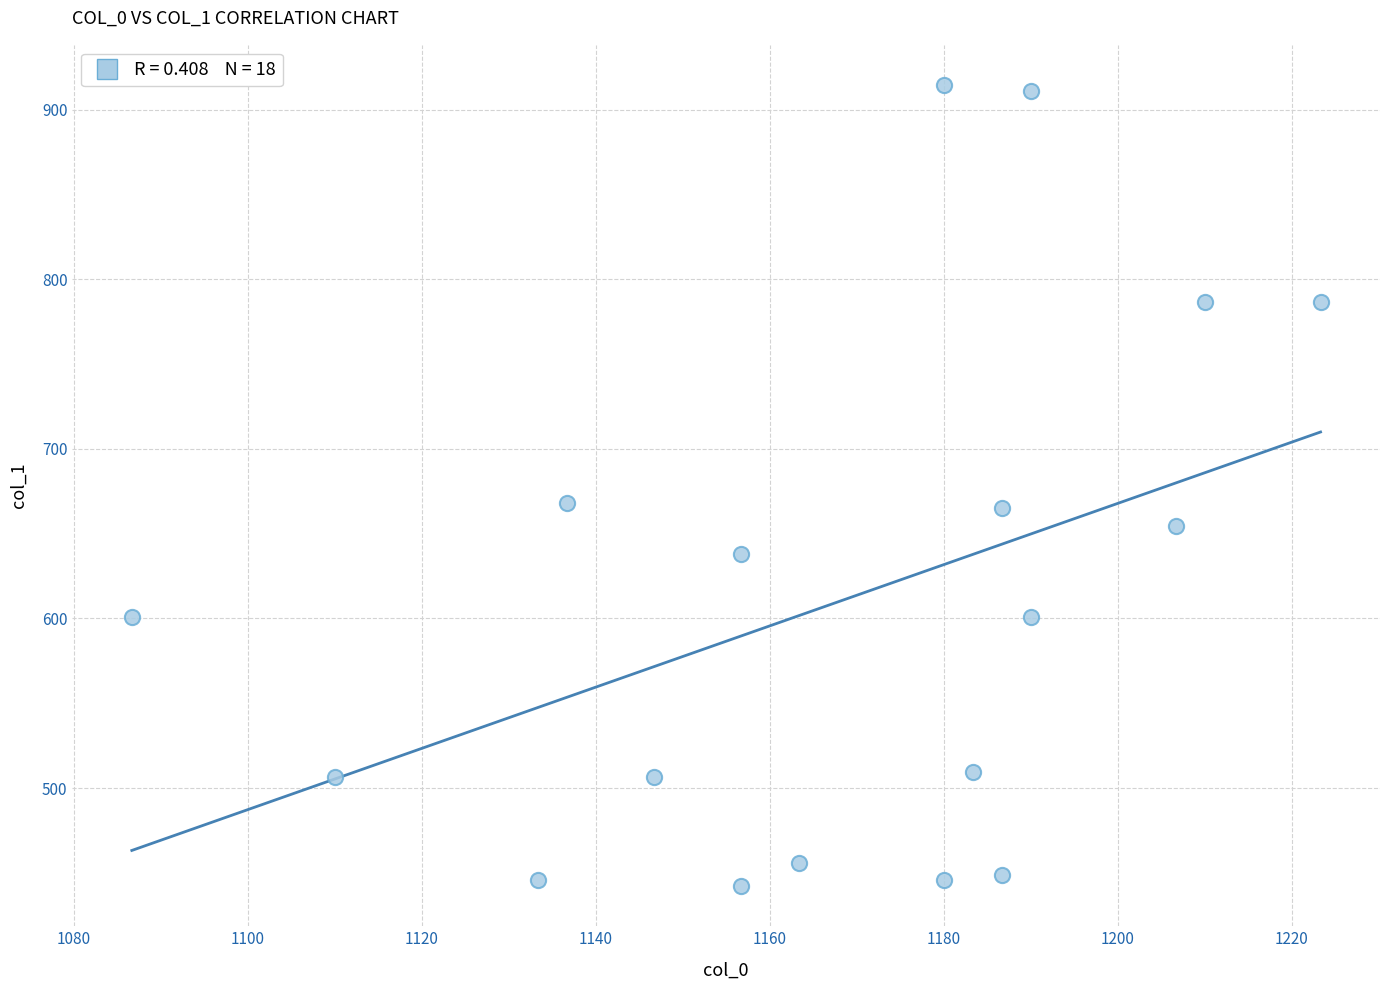

What is the range of X values (max minus min)?

136.7